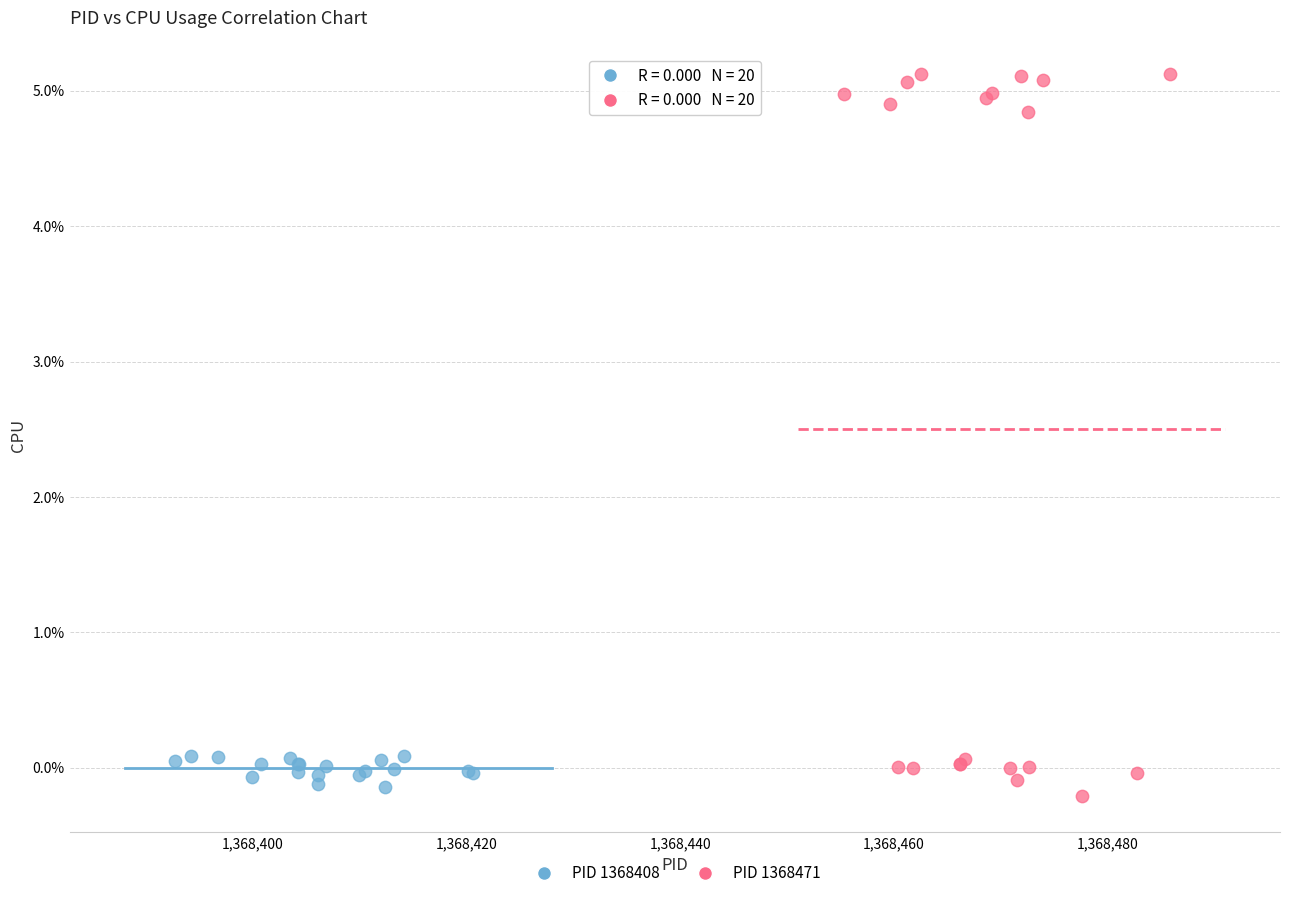

What are all the series names shown in the legend?

PID 1368408, PID 1368471